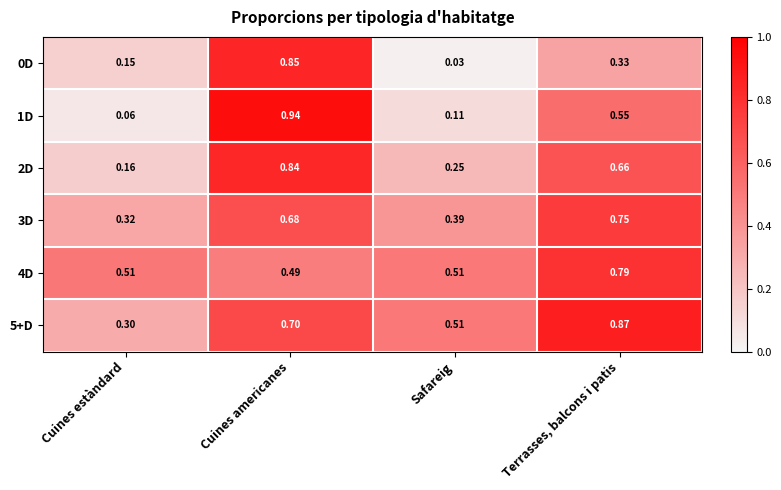

Which category has the lowest value in the 0D series?

Safareig